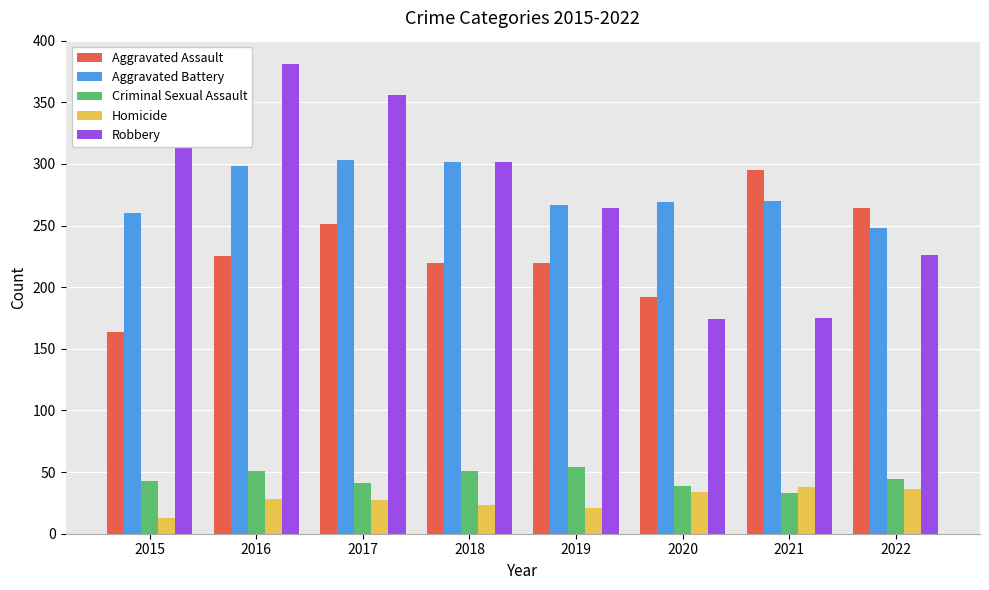

What is the lowest value of the Aggravated Assault series?

164